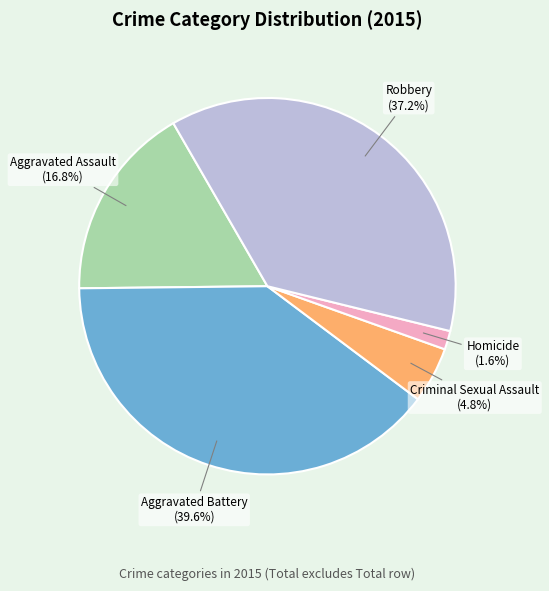

Rank the categories by value from highest to lowest.

Aggravated Battery, Robbery, Aggravated Assault, Criminal Sexual Assault, Homicide